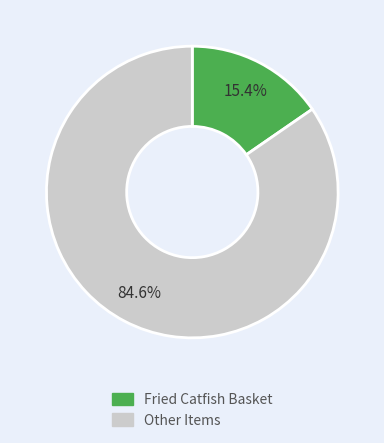

Is there any slice that represents more than half of the pie?

Yes